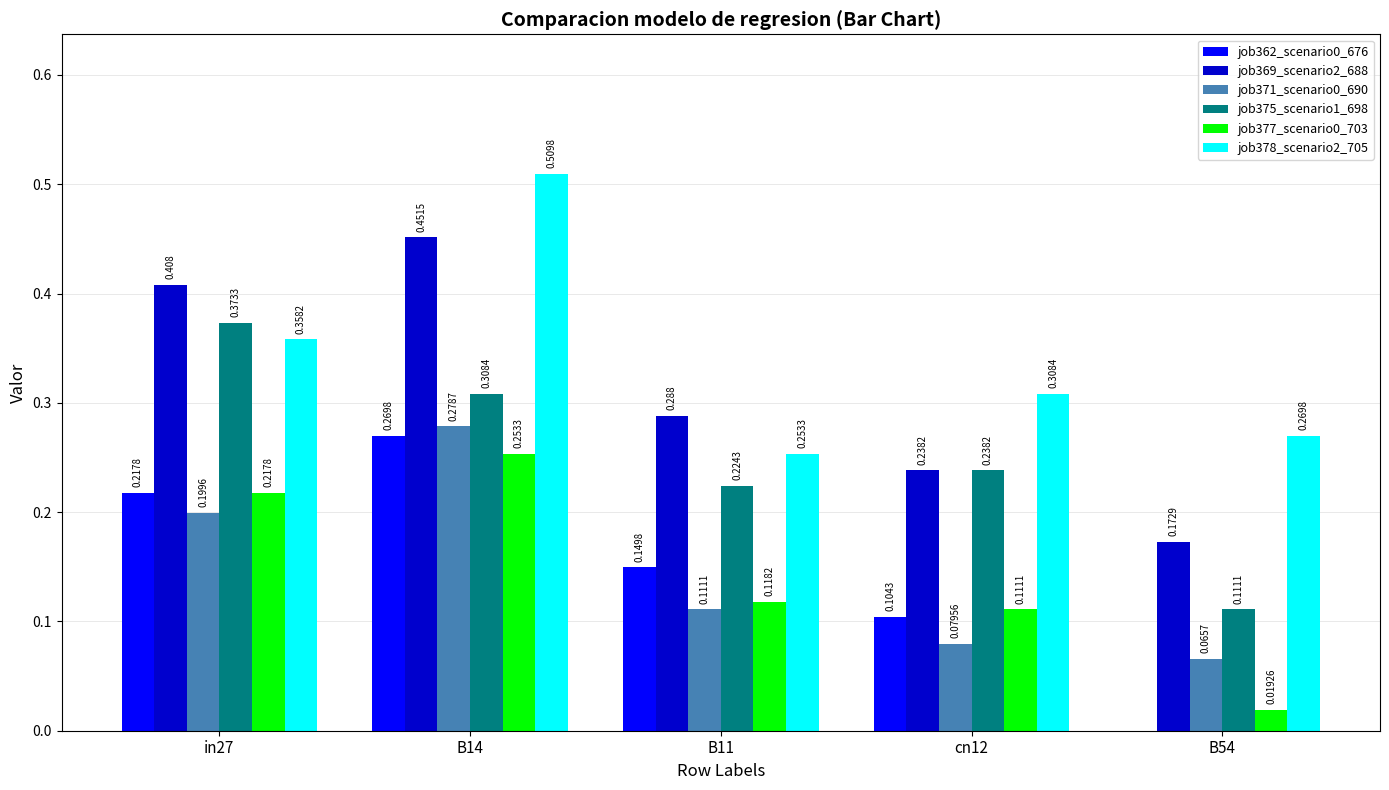

Does the chart contain stacked bars?

No